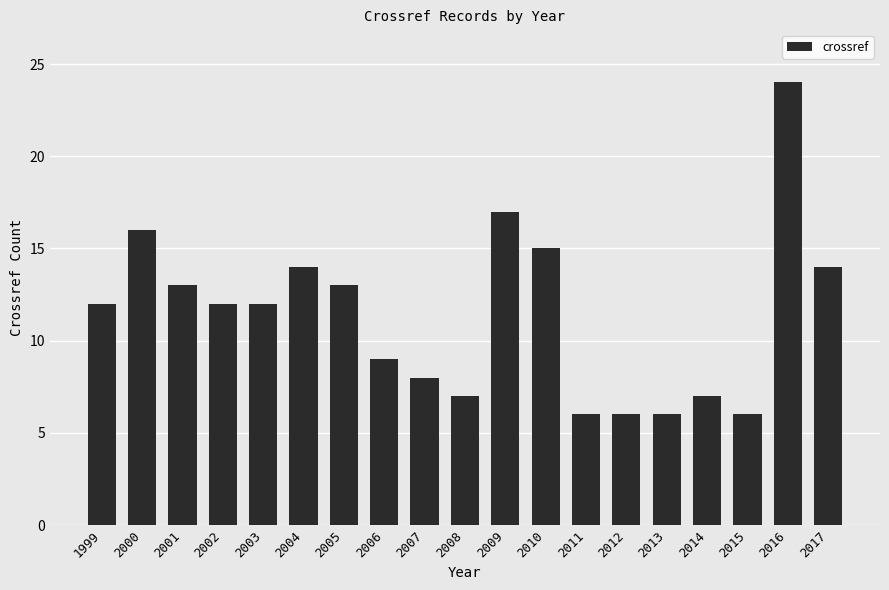

Reading left to right, extract all data points from this chart.

1999=12	2000=16	2001=13	2002=12	2003=12	2004=14	2005=13	2006=9	2007=8	2008=7	2009=17	2010=15	2011=6	2012=6	2013=6	2014=7	2015=6	2016=24	2017=14